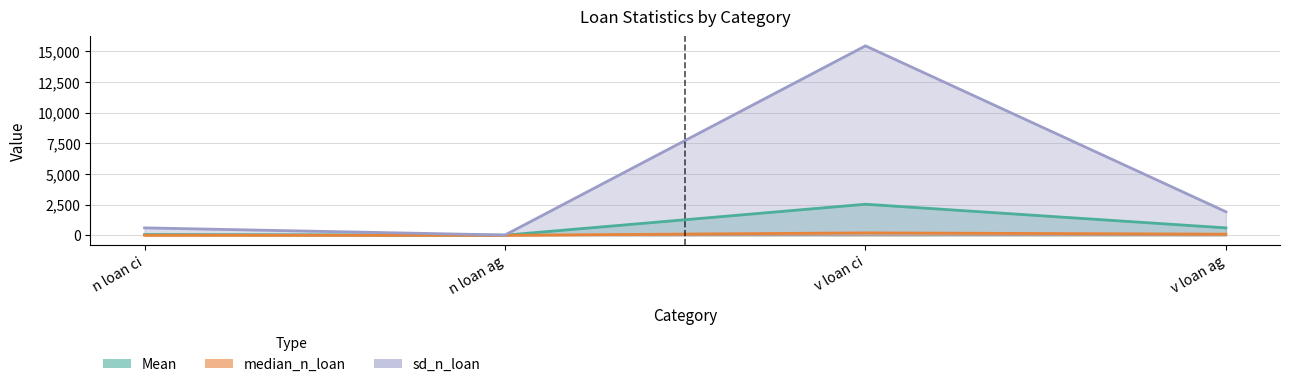

What is the highest value of the sd_n_loan series?

15448.0